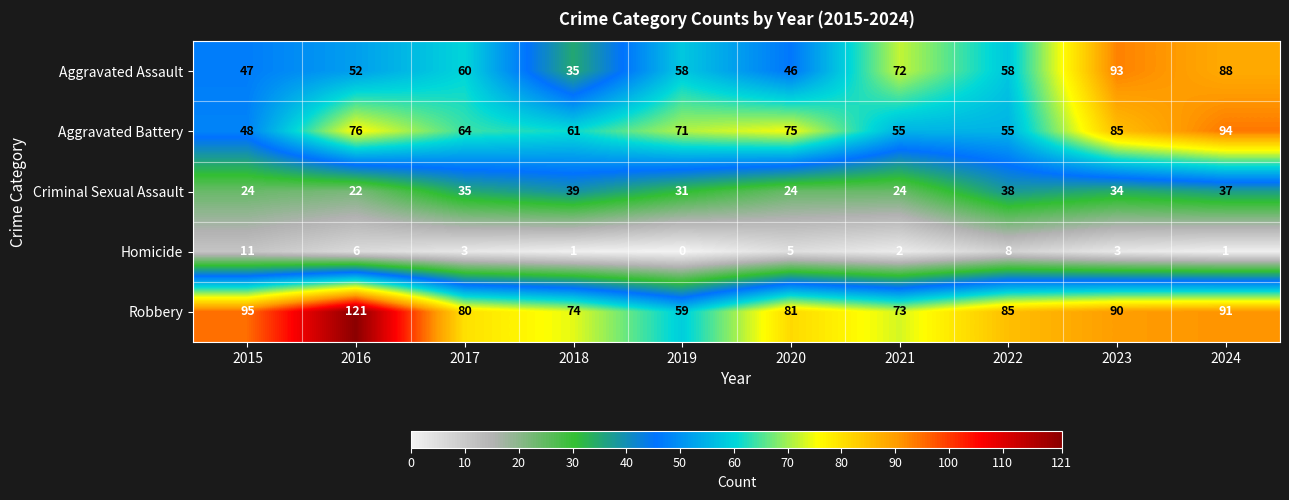

Which category has the highest value in the Aggravated Battery series?

2024